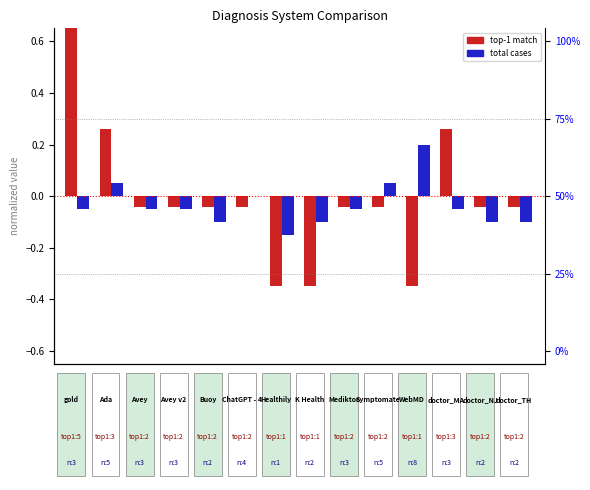

Does the chart contain any negative values?

Yes